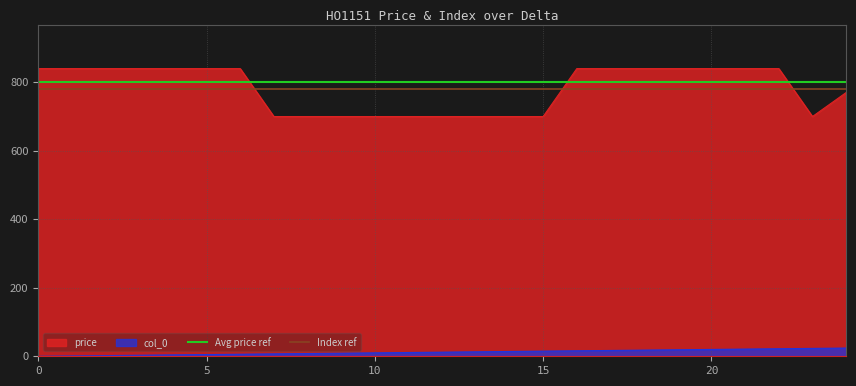

The value of Index ref at 5 is 1052. True or false?

False